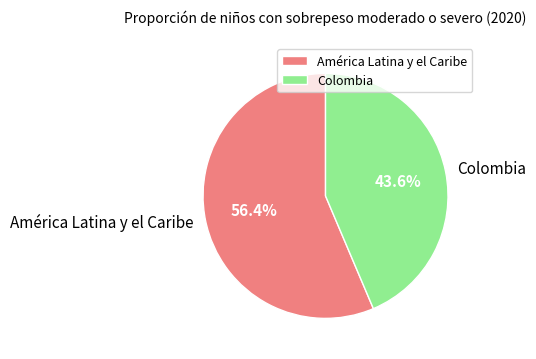

What percentage is NOT represented by América Latina y el Caribe?

43.6%